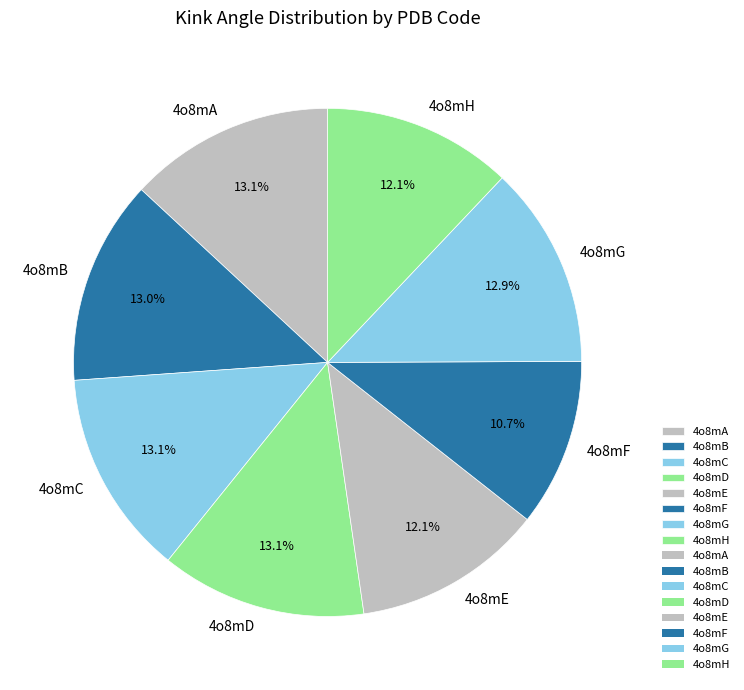

What percentage is the 4o8mA slice, to the nearest percent?

13%